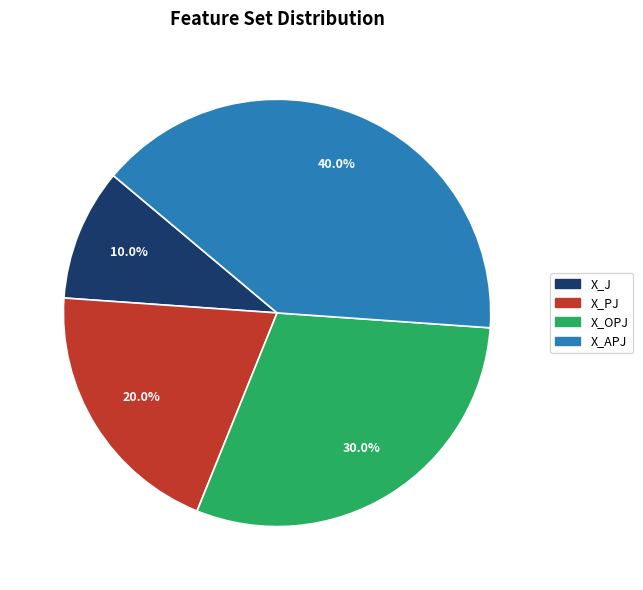

Is it true that X_OPJ is 18% of the pie?

False